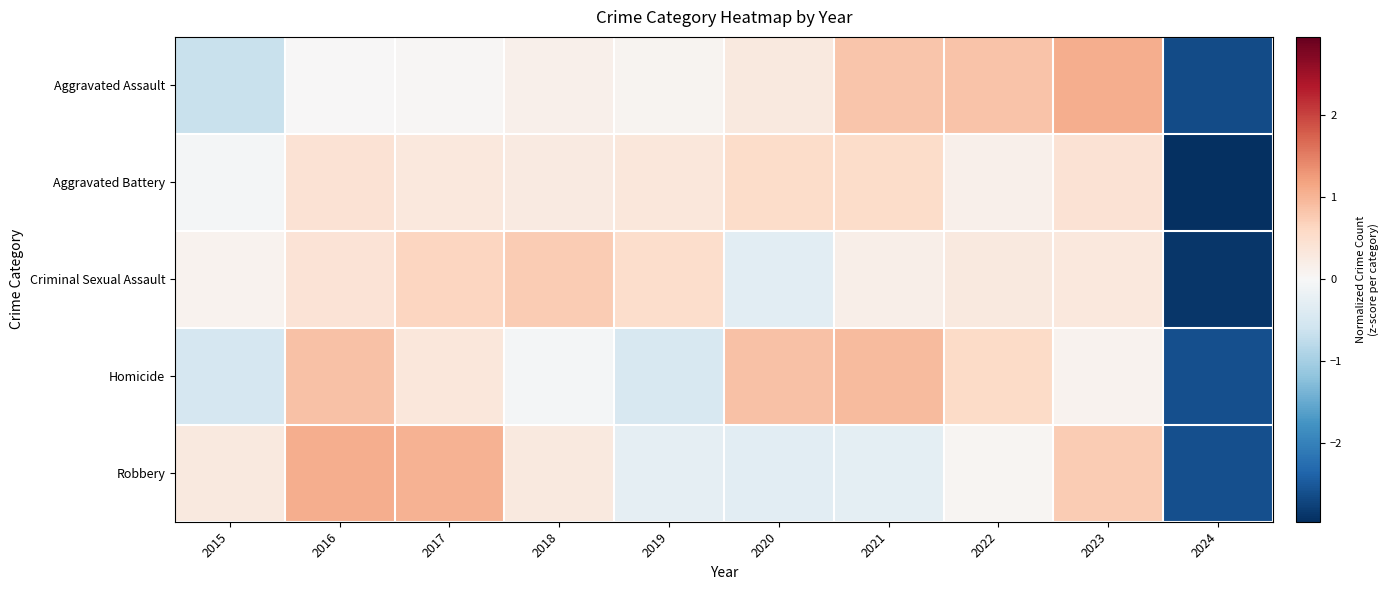

What is the difference between the highest and lowest values at 2021?

1.2